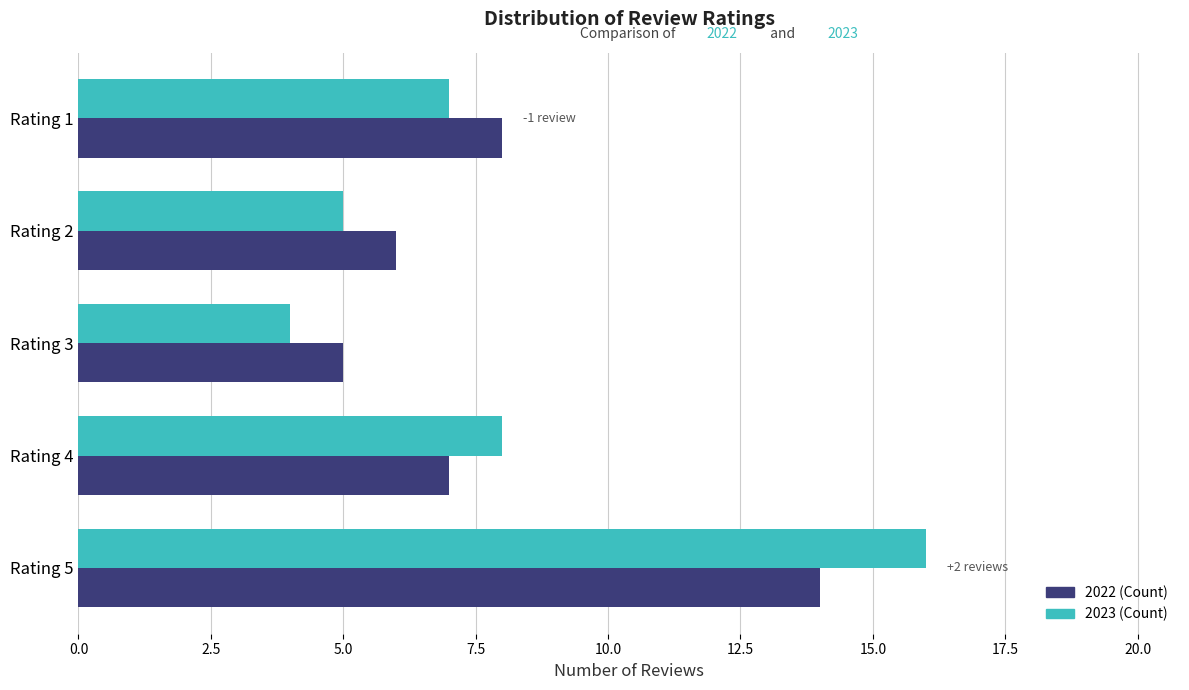

Is the value of 2022 (Count) at Rating 2 greater than the value of 2023 (Count) at Rating 3?

Yes